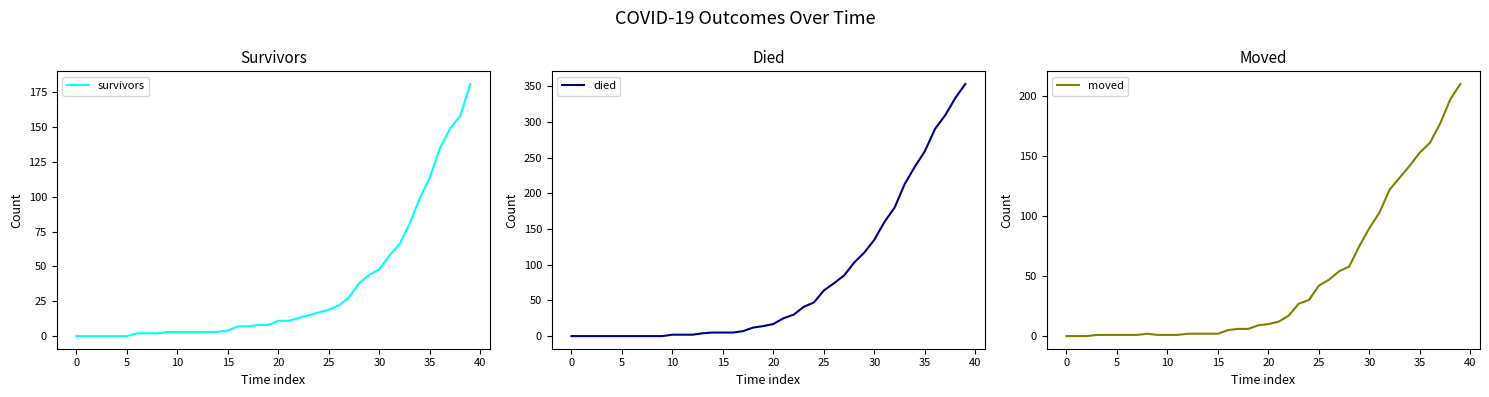

What is the maximum value for survivors?

181